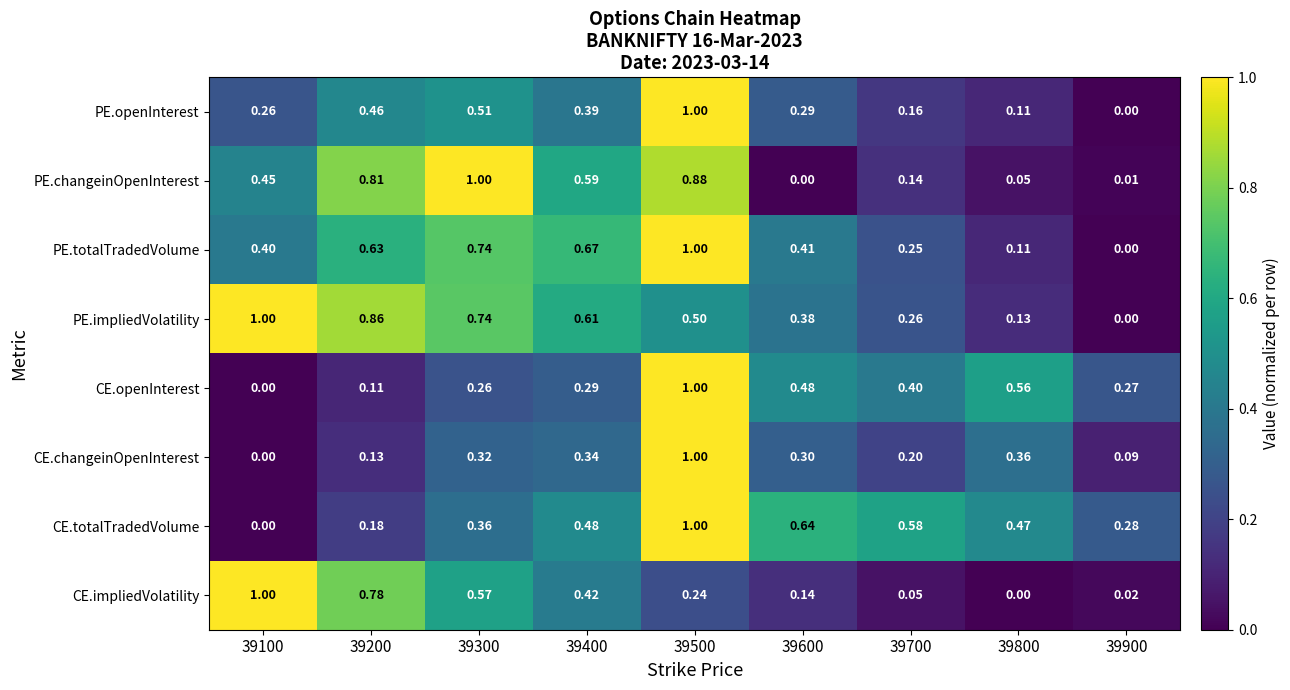

Which series changed the most between 39300 and 39800?

PE.changeinOpenInterest